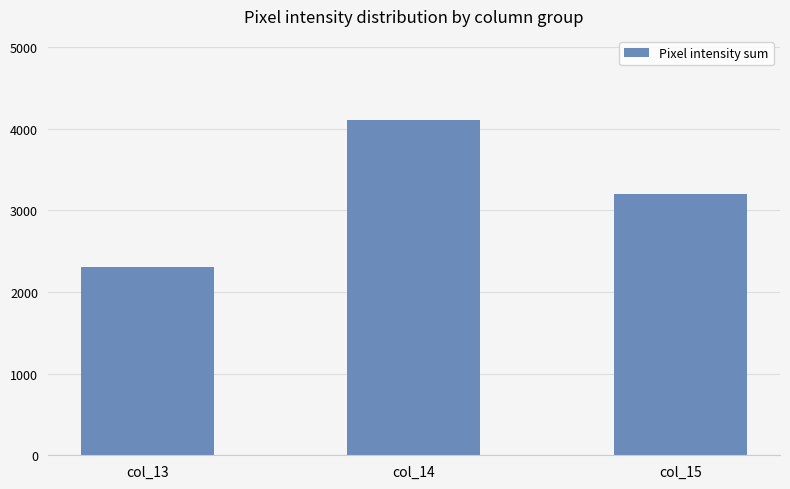

List the labels in order of value, largest first.

col_14, col_15, col_13